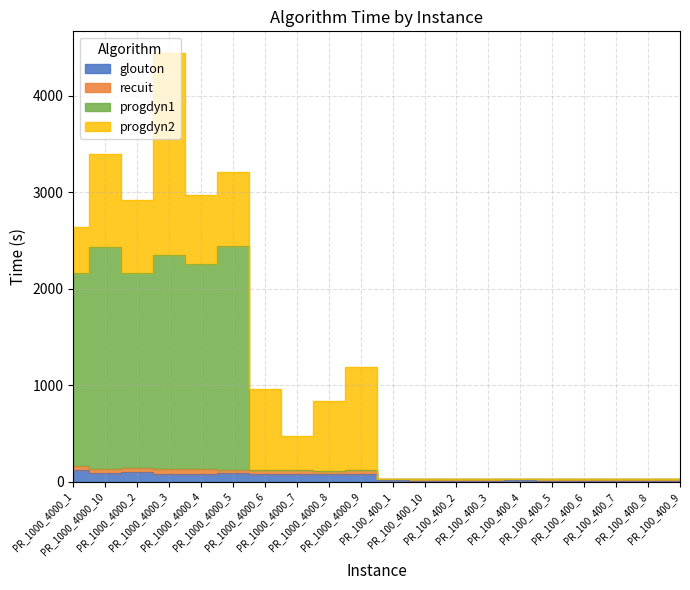

What is the label of the 2nd point from the left?

PR_1000_4000_10